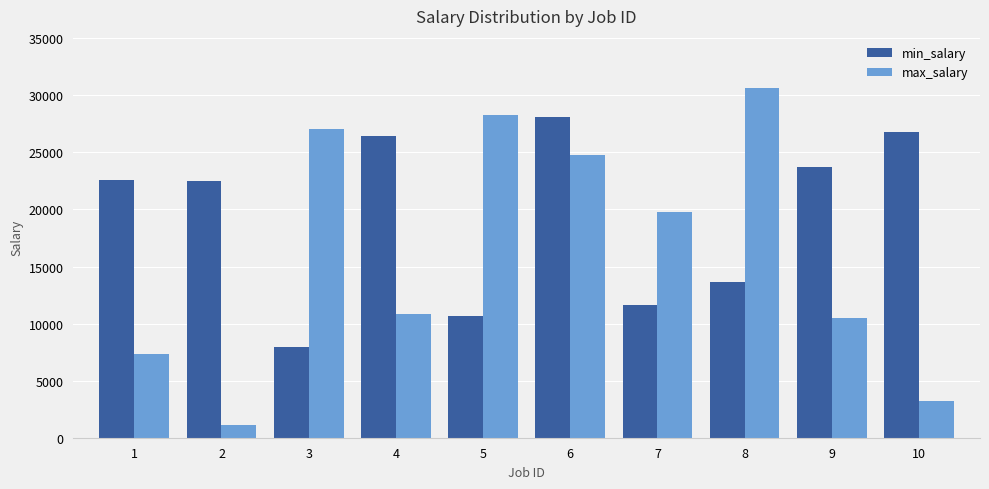

How many bars are there in each group?

2